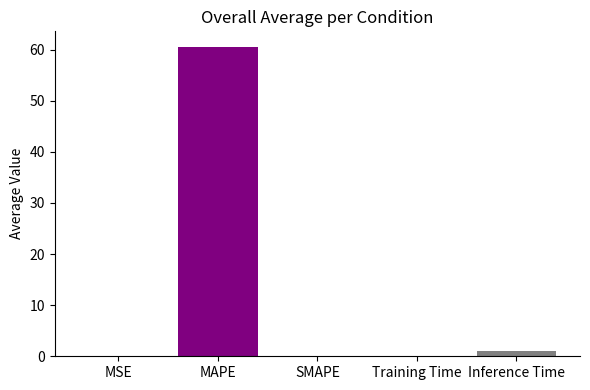

The value at MAPE is 39.4. True or false?

False